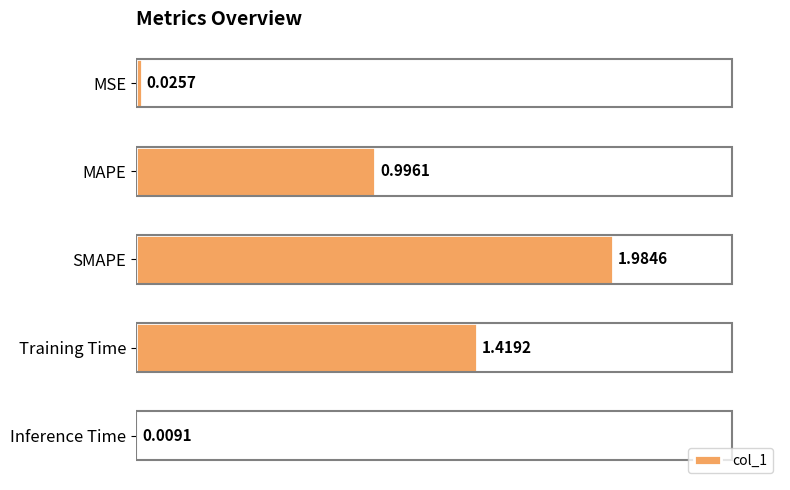

At which category does the chart reach its minimum across all series?

Inference Time